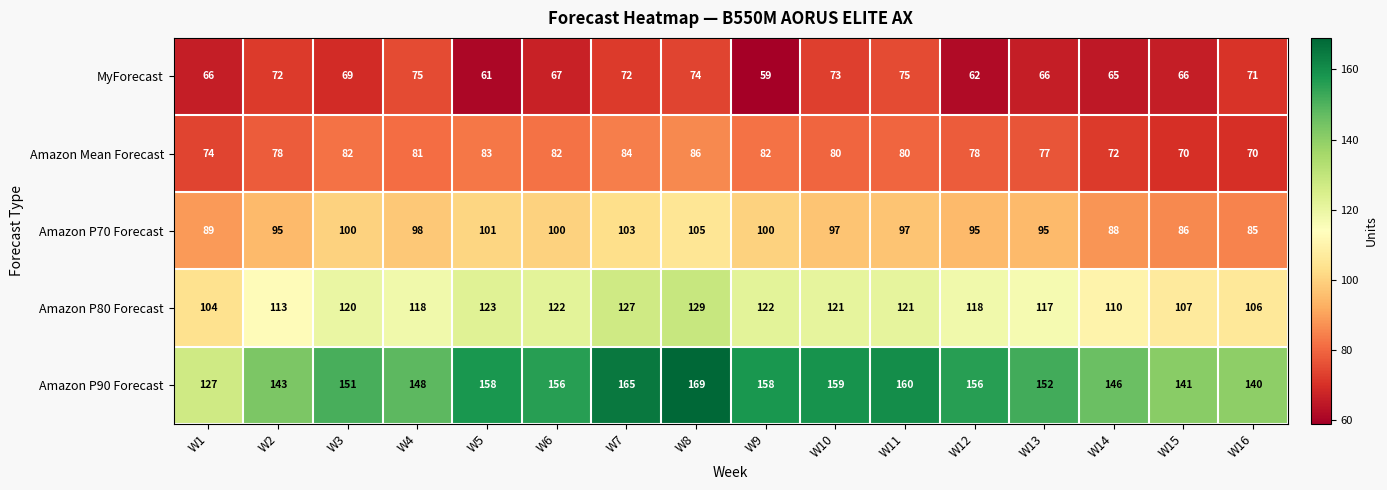

At which category does the chart reach its peak across all series?

W8